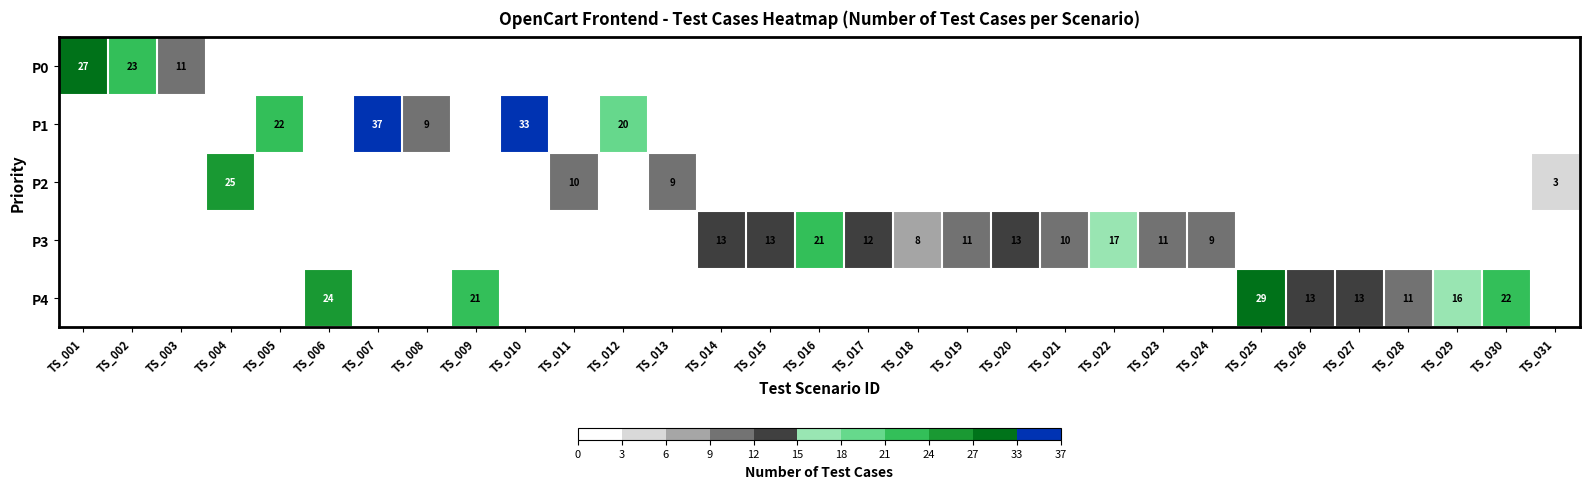

Which has a higher value, TS_018 or TS_023?

TS_023